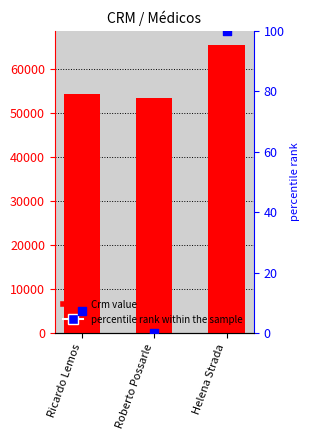

Is the value of Crm at Helena Strada greater than the value of percentile rank within the sample at Roberto Possarle?

Yes